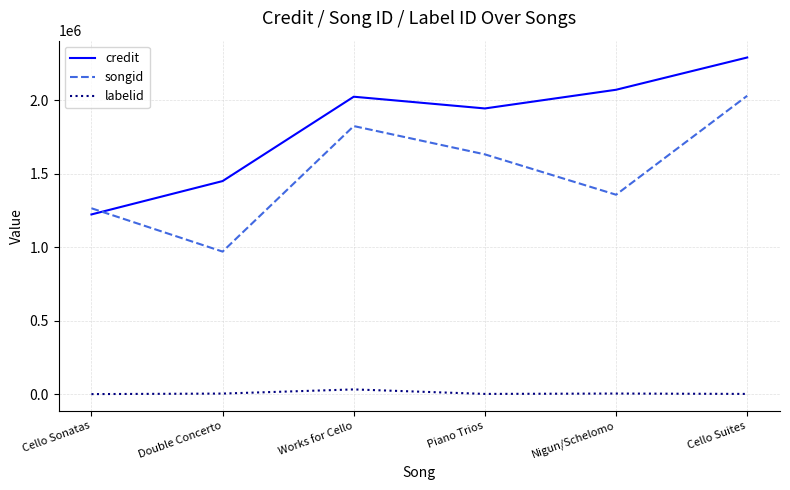

Between Cello Sonatas and Nigun/Schelomo, which series saw the biggest shift?

credit